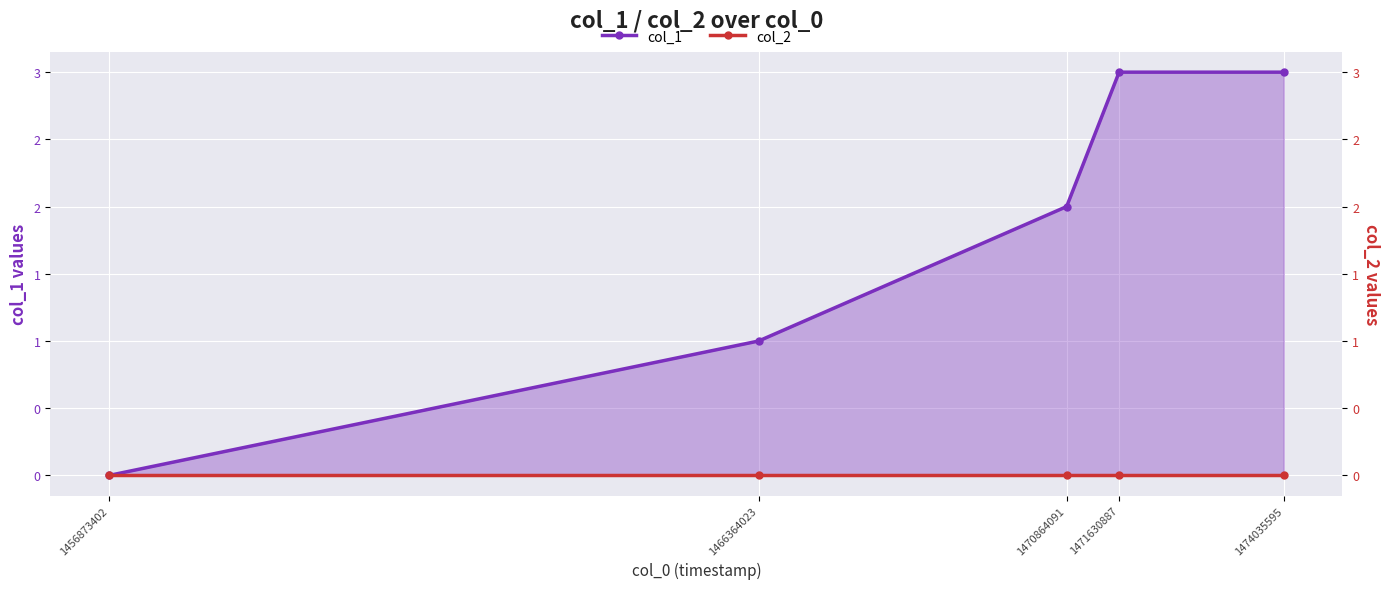

What are all the series names shown in the legend?

col_1, col_2